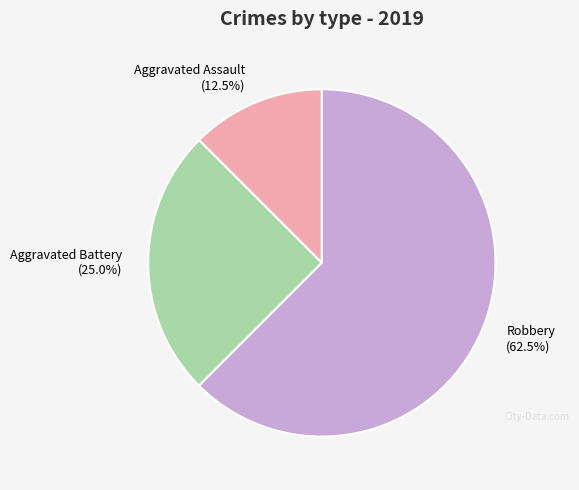

Approximately how many times larger is the value at Aggravated Battery (25.0%) compared to Robbery (62.5%)?

0.4